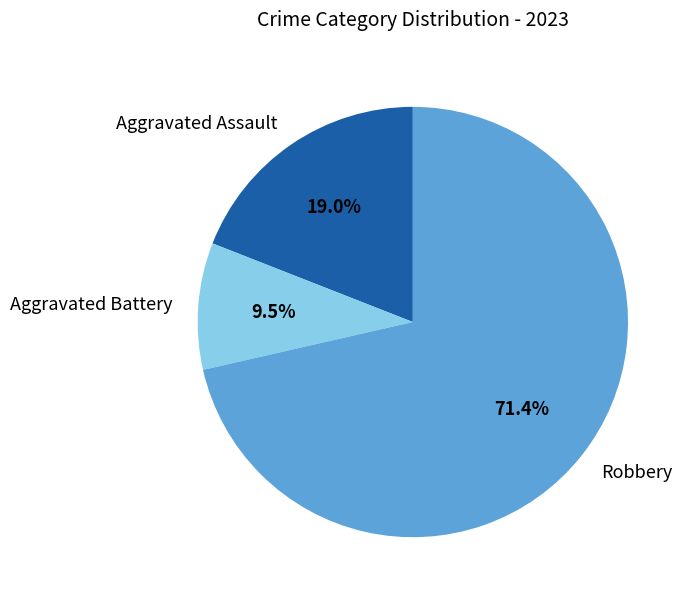

To the nearest percent, what is the difference between the Aggravated Assault and Aggravated Battery slice percentages?

10%